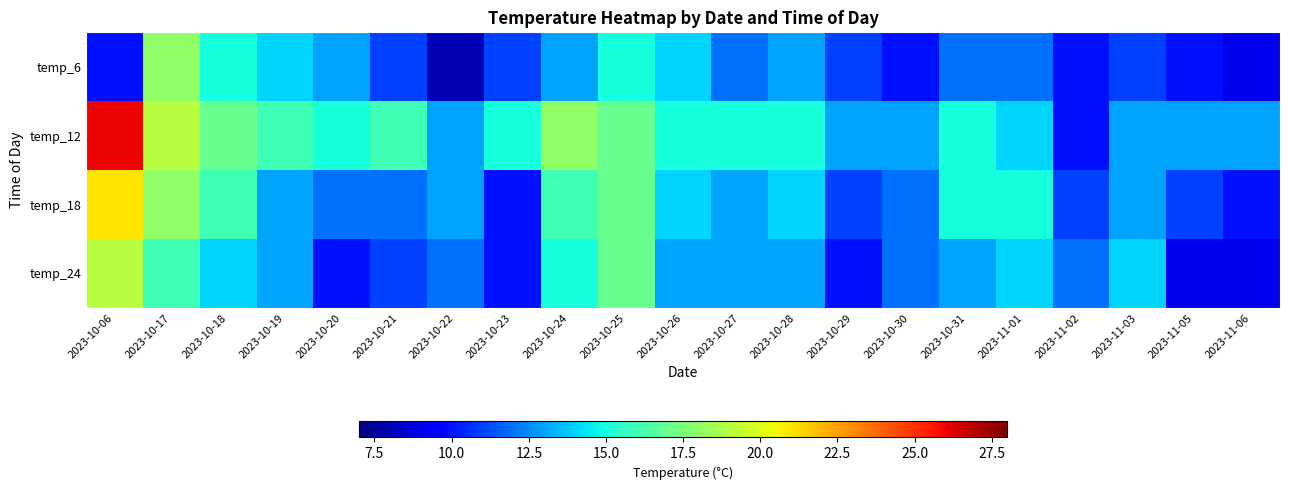

Reading left to right, what are all the values shown in this chart?

temp_6: 2023-10-06=10	2023-10-17=18	2023-10-18=15	2023-10-19=14	2023-10-20=13	2023-10-21=11	2023-10-22=8	2023-10-23=11	2023-10-24=13	2023-10-25=15	2023-10-26=14	2023-10-27=12	2023-10-28=13	2023-10-29=11	2023-10-30=10	2023-10-31=12	2023-11-01=12	2023-11-02=10	2023-11-03=11	2023-11-05=10	2023-11-06=9
temp_12: 2023-10-06=26	2023-10-17=19	2023-10-18=17	2023-10-19=16	2023-10-20=15	2023-10-21=16	2023-10-22=13	2023-10-23=15	2023-10-24=18	2023-10-25=17	2023-10-26=15	2023-10-27=15	2023-10-28=15	2023-10-29=13	2023-10-30=13	2023-10-31=15	2023-11-01=14	2023-11-02=10	2023-11-03=13	2023-11-05=13	2023-11-06=13
temp_18: 2023-10-06=21	2023-10-17=18	2023-10-18=16	2023-10-19=13	2023-10-20=12	2023-10-21=12	2023-10-22=13	2023-10-23=10	2023-10-24=16	2023-10-25=17	2023-10-26=14	2023-10-27=13	2023-10-28=14	2023-10-29=11	2023-10-30=12	2023-10-31=15	2023-11-01=15	2023-11-02=11	2023-11-03=13	2023-11-05=11	2023-11-06=10
temp_24: 2023-10-06=19	2023-10-17=16	2023-10-18=14	2023-10-19=13	2023-10-20=10	2023-10-21=11	2023-10-22=12	2023-10-23=10	2023-10-24=15	2023-10-25=17	2023-10-26=13	2023-10-27=13	2023-10-28=13	2023-10-29=10	2023-10-30=12	2023-10-31=13	2023-11-01=14	2023-11-02=12	2023-11-03=14	2023-11-05=9	2023-11-06=9